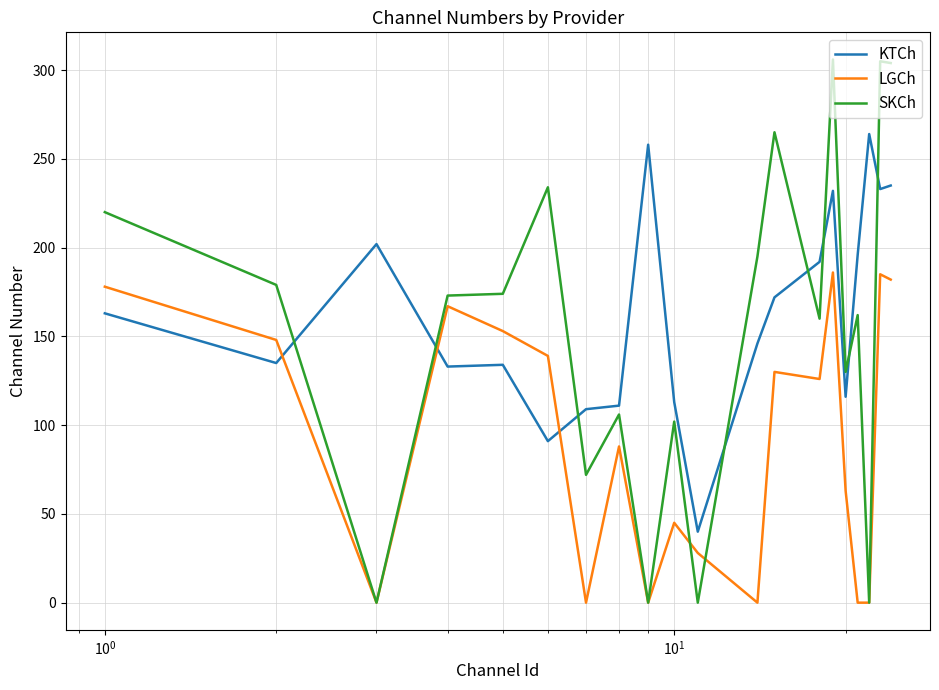

List the series in order of their peak value, highest first.

SKCh, KTCh, LGCh